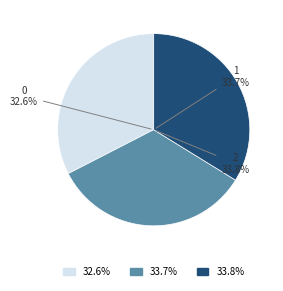

Do 0 and 1 together represent more than half of the pie?

Yes